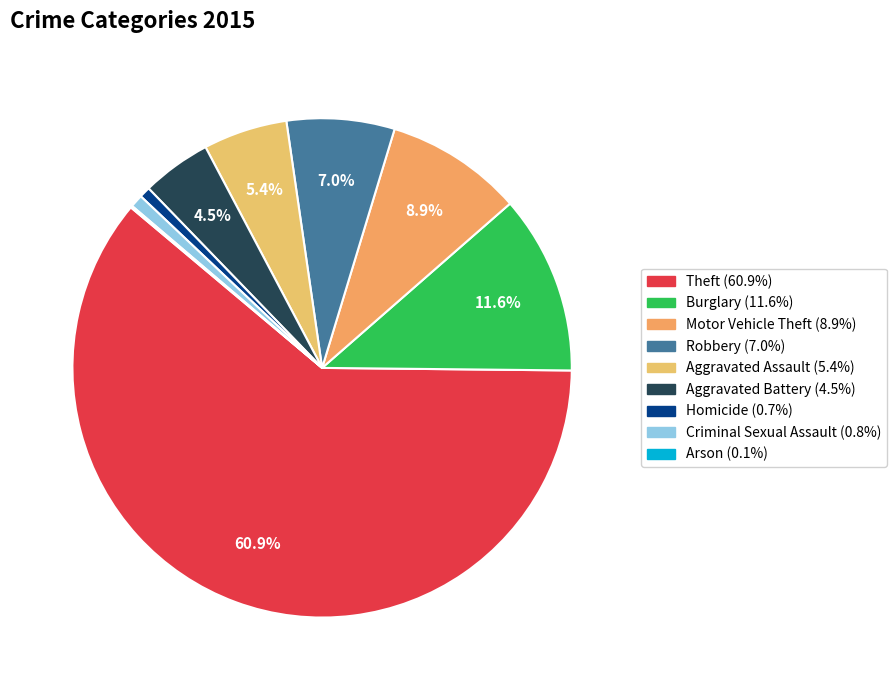

To the nearest percent, what is the difference between the largest and smallest slice percentages?

61%